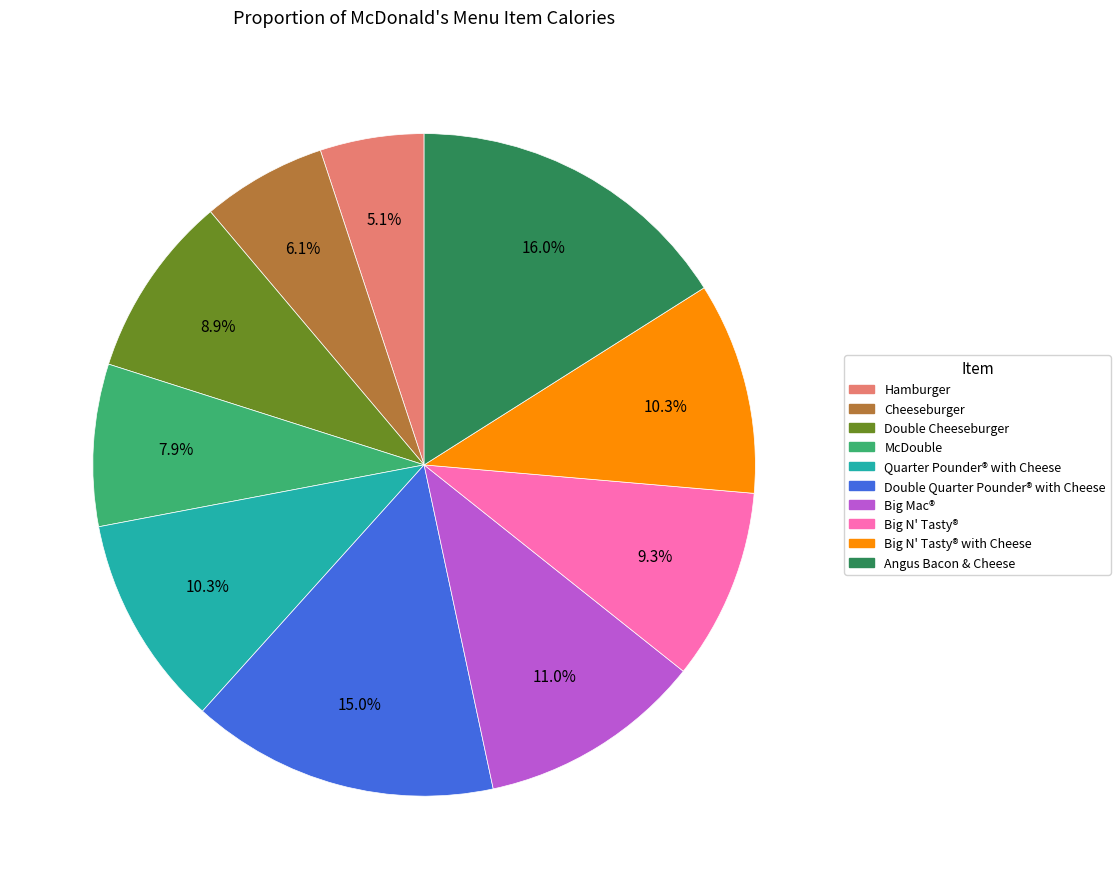

Count the number of slices in the pie.

10